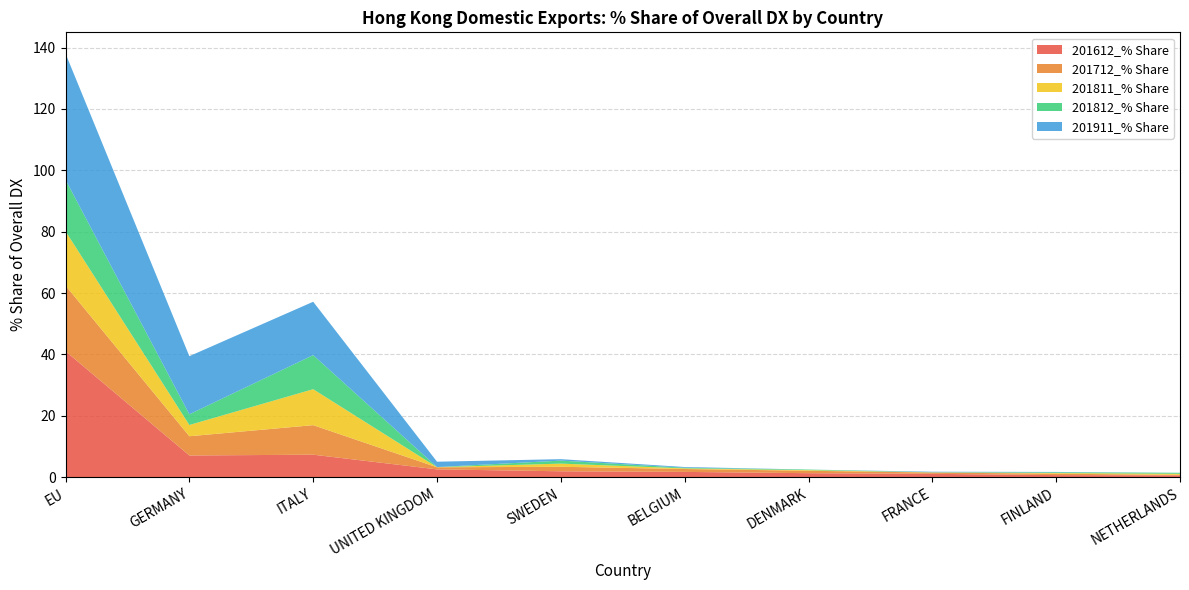

Reading left to right, what are all the values shown in this chart?

201612_% Share: EU=41.1	GERMANY=7.1	ITALY=7.3	UNITED KINGDOM=2.6	SWEDEN=1.9	BELGIUM=1.7	DENMARK=1.3	FRANCE=1.1	FINLAND=0.7	NETHERLANDS=0.6
201712_% Share: EU=21.4	GERMANY=6.3	ITALY=9.6	UNITED KINGDOM=0.7	SWEDEN=1.5	BELGIUM=0.9	DENMARK=0.8	FRANCE=0.4	FINLAND=0.5	NETHERLANDS=0.2
201811_% Share: EU=17.7	GERMANY=3.7	ITALY=11.7	UNITED KINGDOM=0.0	SWEDEN=1.0	BELGIUM=0.2	DENMARK=0.2	FRANCE=0.0	FINLAND=0.2	NETHERLANDS=0.4
201812_% Share: EU=16.8	GERMANY=3.5	ITALY=11.1	UNITED KINGDOM=0.0	SWEDEN=1.0	BELGIUM=0.2	DENMARK=0.2	FRANCE=0.0	FINLAND=0.2	NETHERLANDS=0.3
201911_% Share: EU=41.1	GERMANY=18.9	ITALY=17.4	UNITED KINGDOM=1.7	SWEDEN=0.5	BELGIUM=0.2	DENMARK=0.0	FRANCE=0.2	FINLAND=0.1	NETHERLANDS=0.0